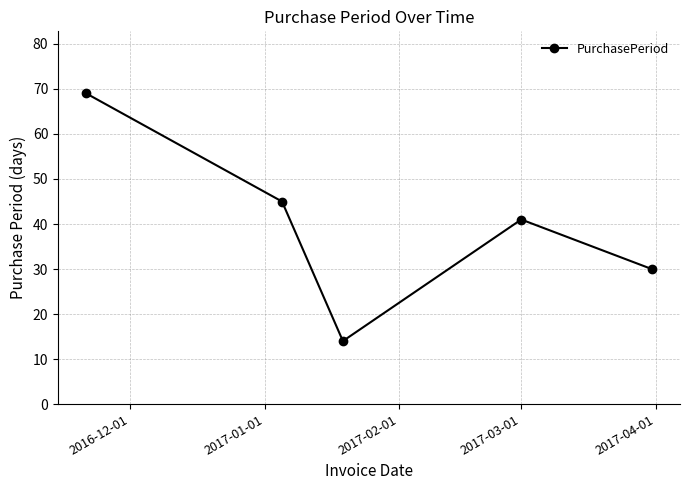

True or false: there are more than 0 points higher than both neighbors.

True